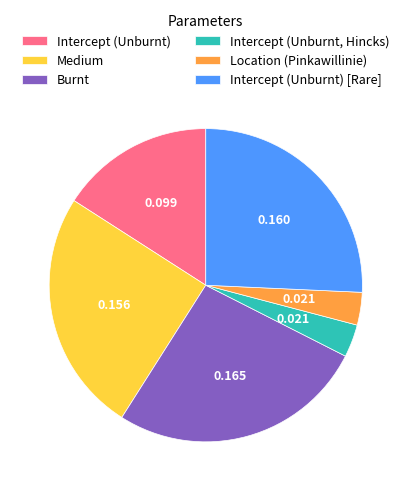

Combined, do Medium and Intercept (Unburnt, Hincks) account for over 50%?

No